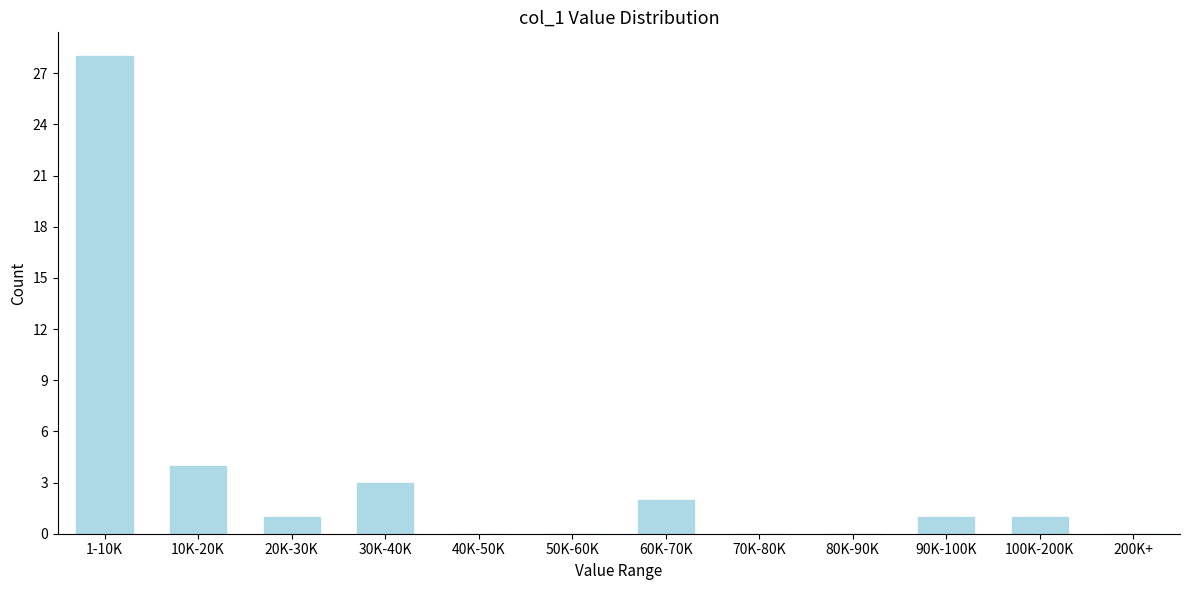

Reading left to right, transcribe all the data shown in this chart.

1-10K=28	10K-20K=4	20K-30K=1	30K-40K=3	40K-50K=0	50K-60K=0	60K-70K=2	70K-80K=0	80K-90K=0	90K-100K=1	100K-200K=1	200K+=0